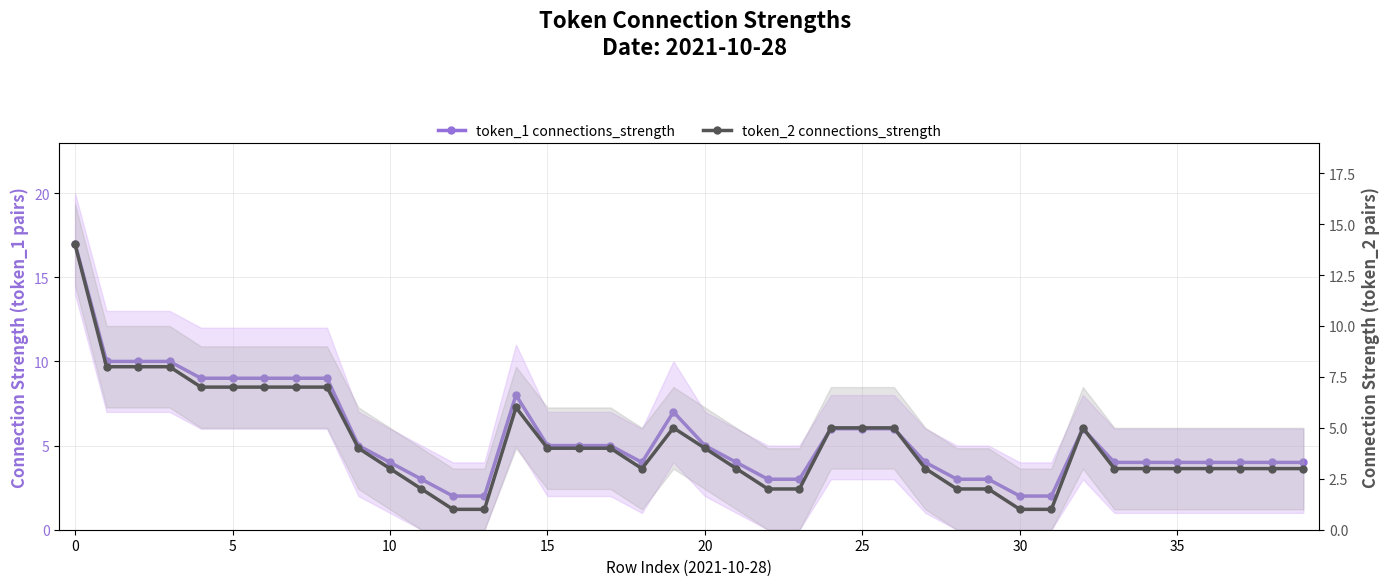

How many lines are shown in the chart?

2